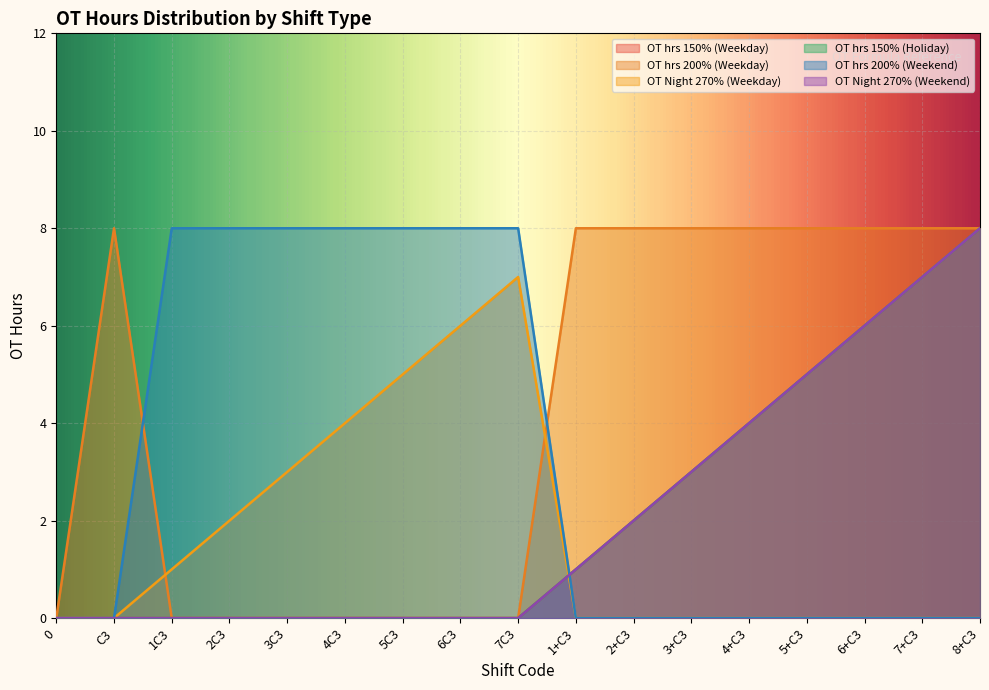

True or false: OT hrs 200% (Weekend) has more than 1 points higher than both neighbors.

False